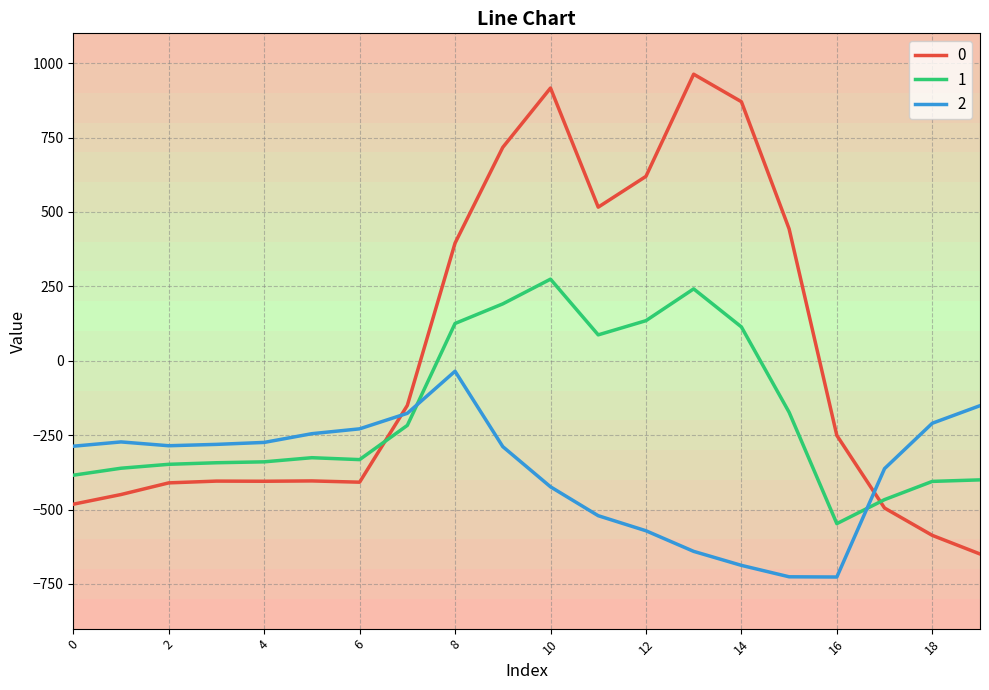

How many intersections are there between 1 and 0?

2